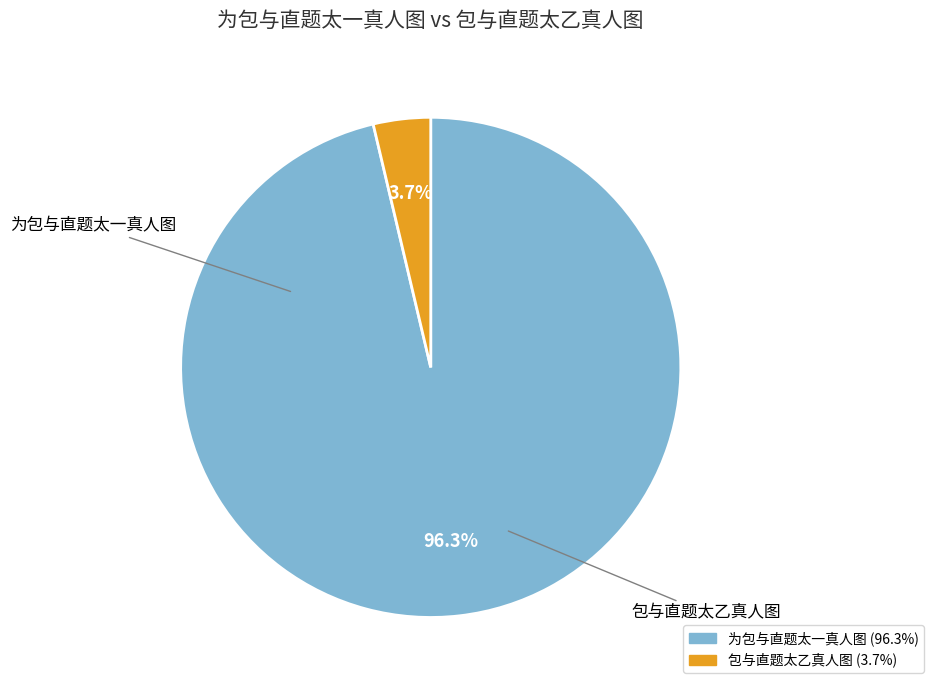

To the nearest percent, what percentage of the pie is 为包与直题太一真人图?

96%